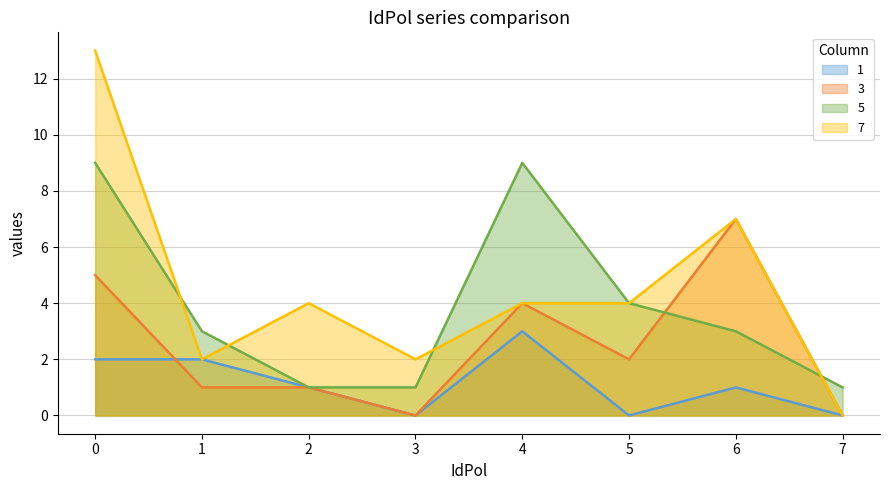

Rank the series by their average value, from lowest to highest.

1, 3, 5, 7